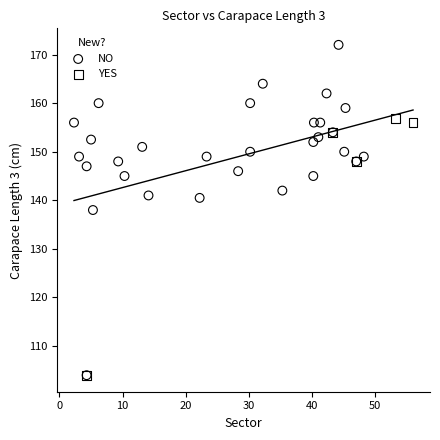

Which series has the widest spread of Y values?

NO